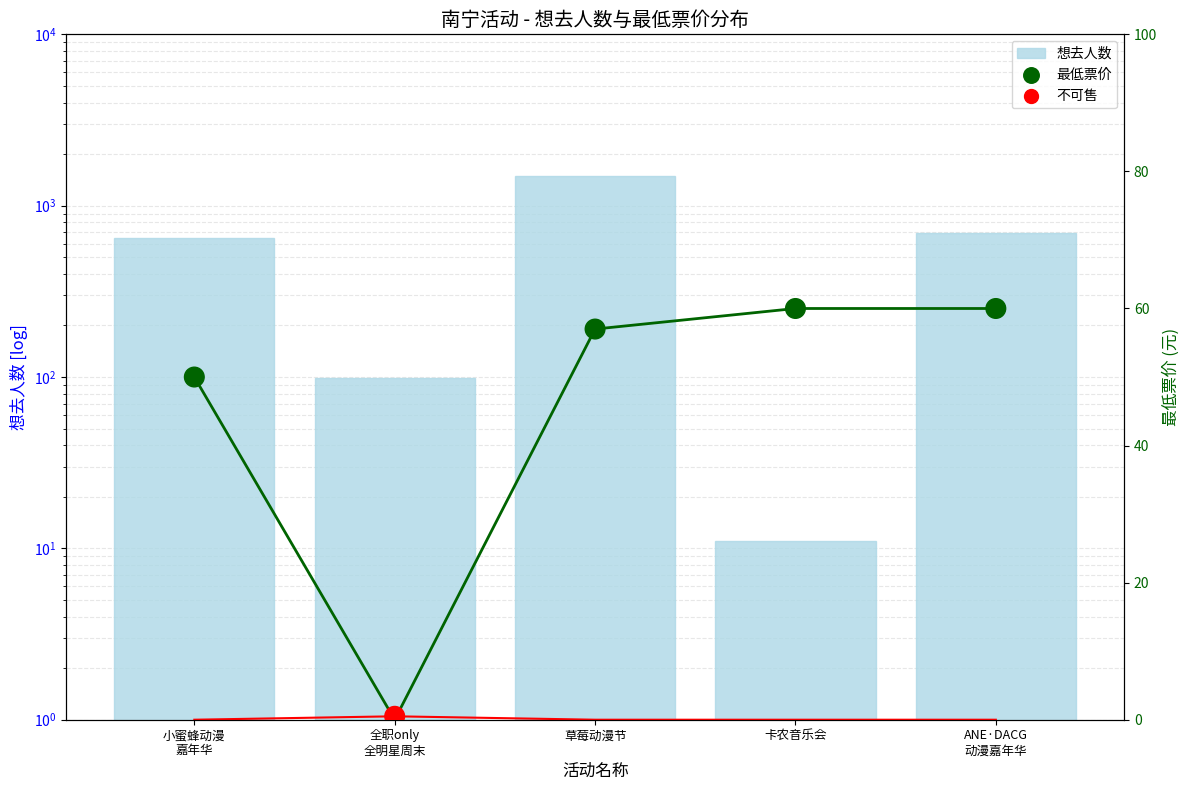

Which series contains the lowest Y value?

最低票价